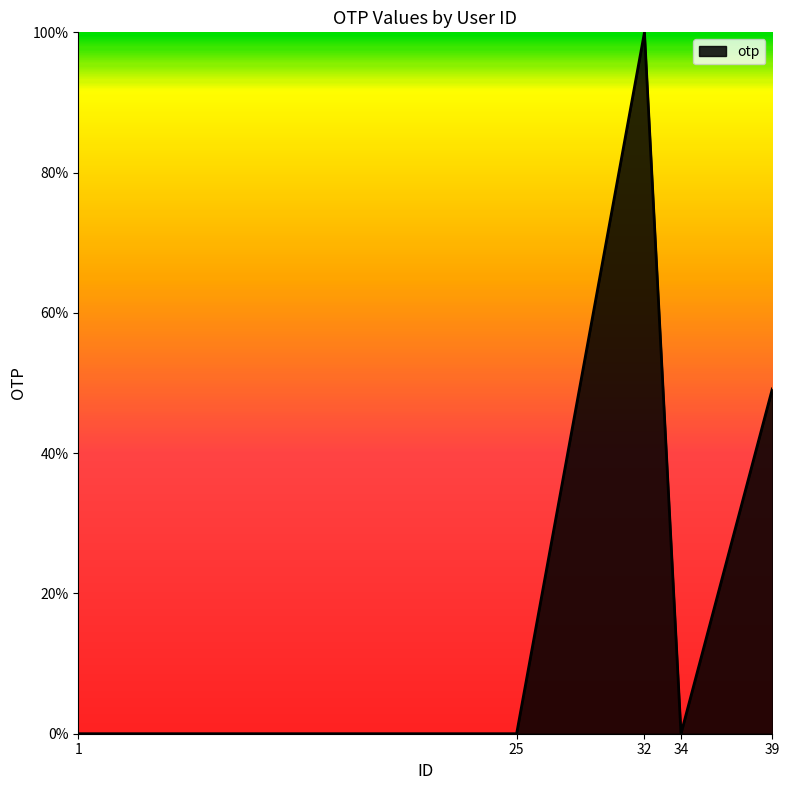

How many series are shown in this chart?

1